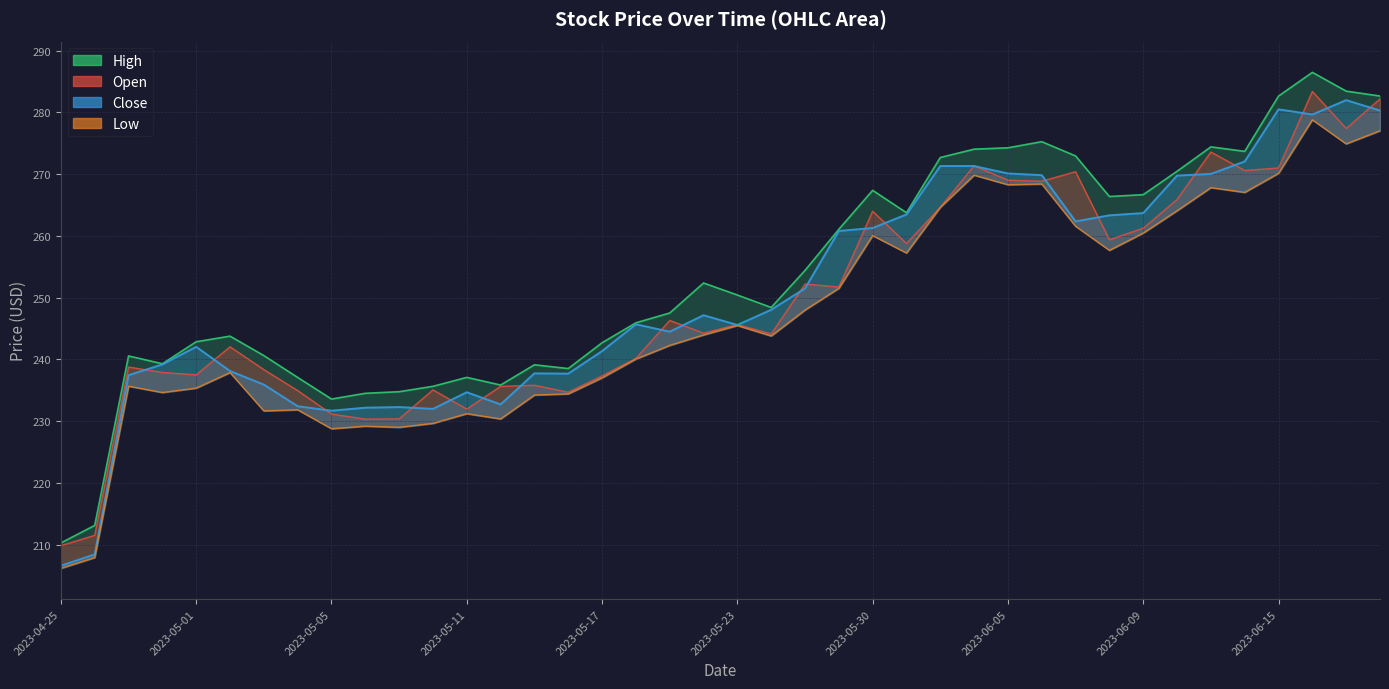

Which category has the lowest value across all series?

2023-04-25